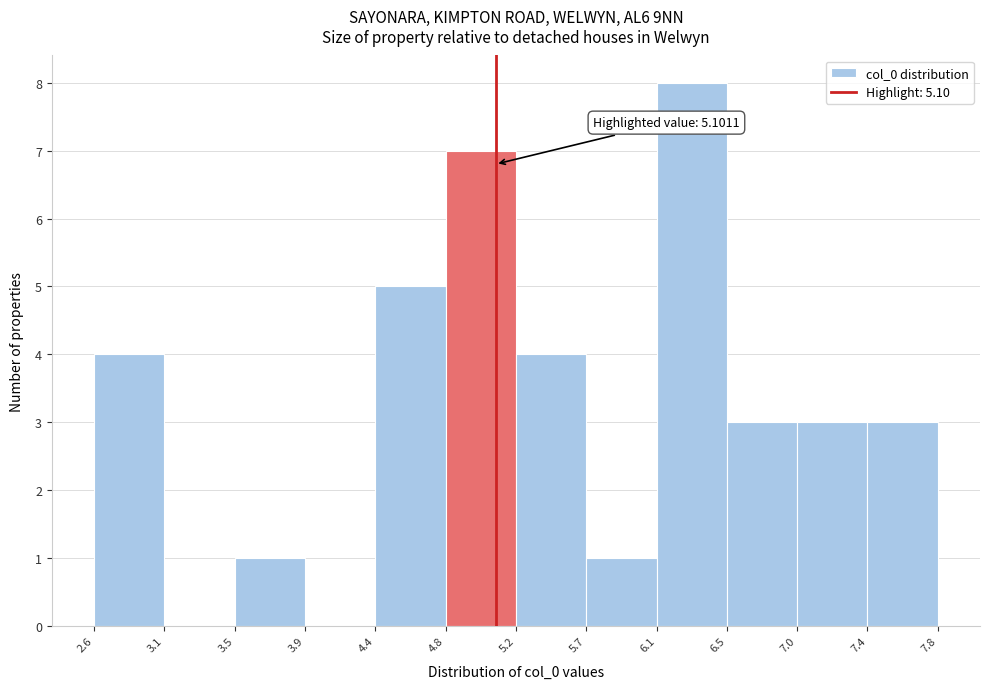

Over which range of the x-axis is the bar tallest?

6.1 to 6.5